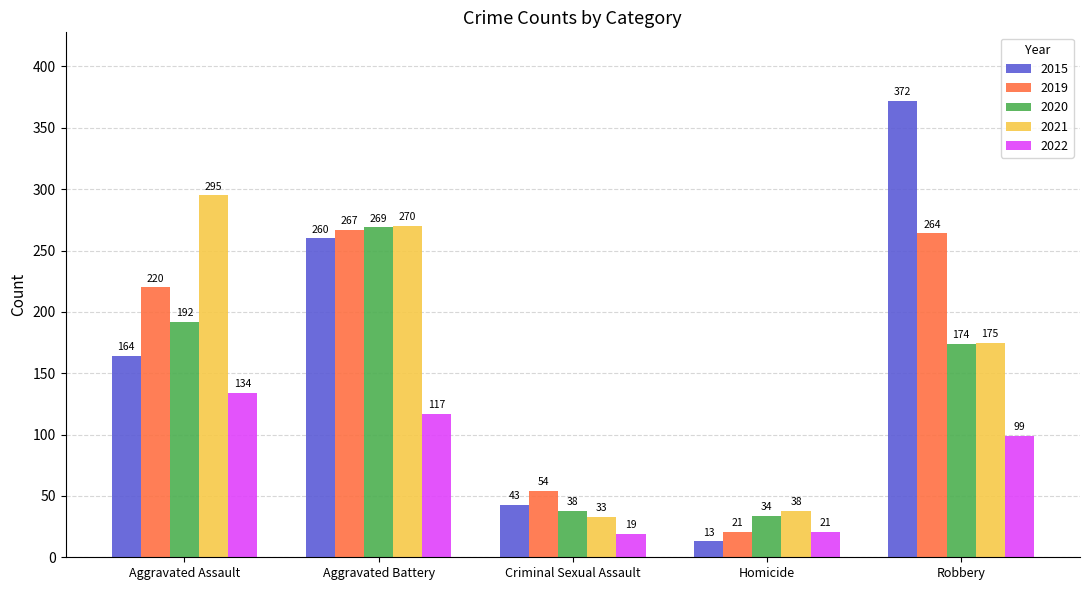

At how many categories does at least one series exceed 252?

3